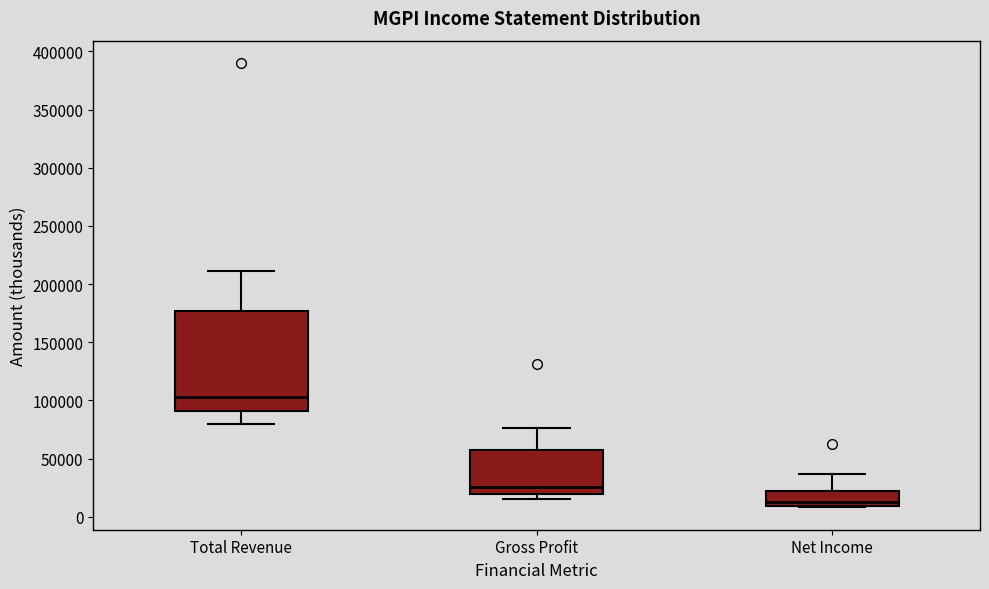

Which box's median line is the lowest?

Net Income